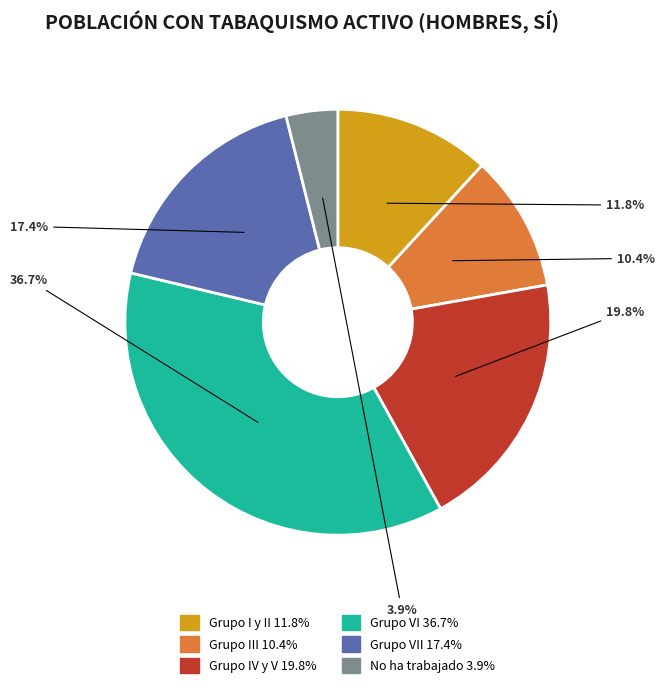

Is there any slice that represents more than half of the pie?

No